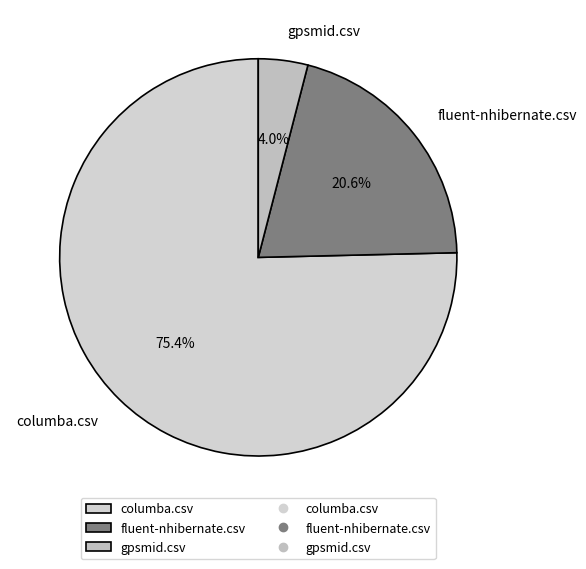

To the nearest percent, what percentage of the pie is columba.csv?

75%